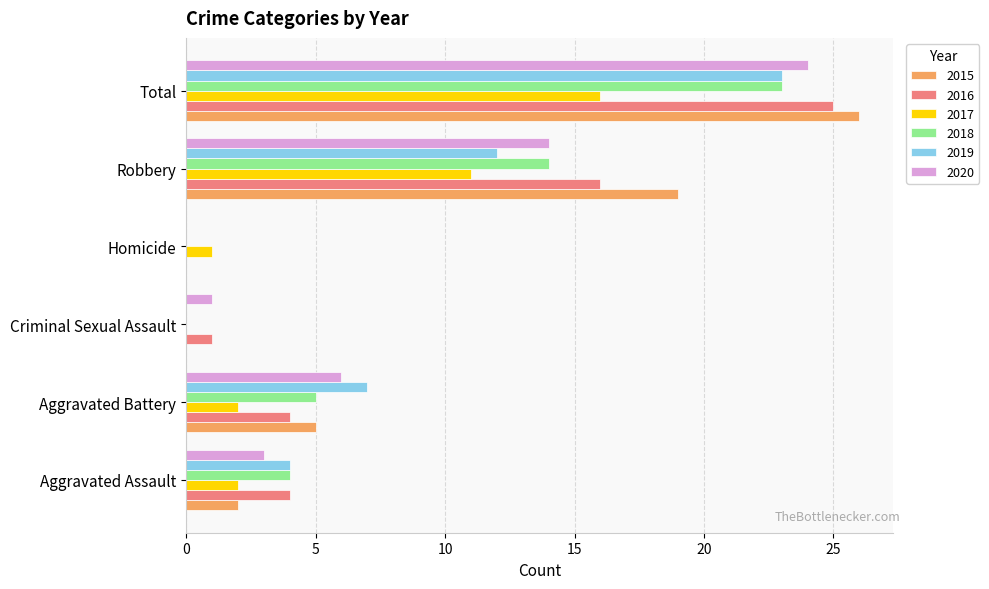

True or false: 2018 has a value of 8 at Aggravated Battery.

False